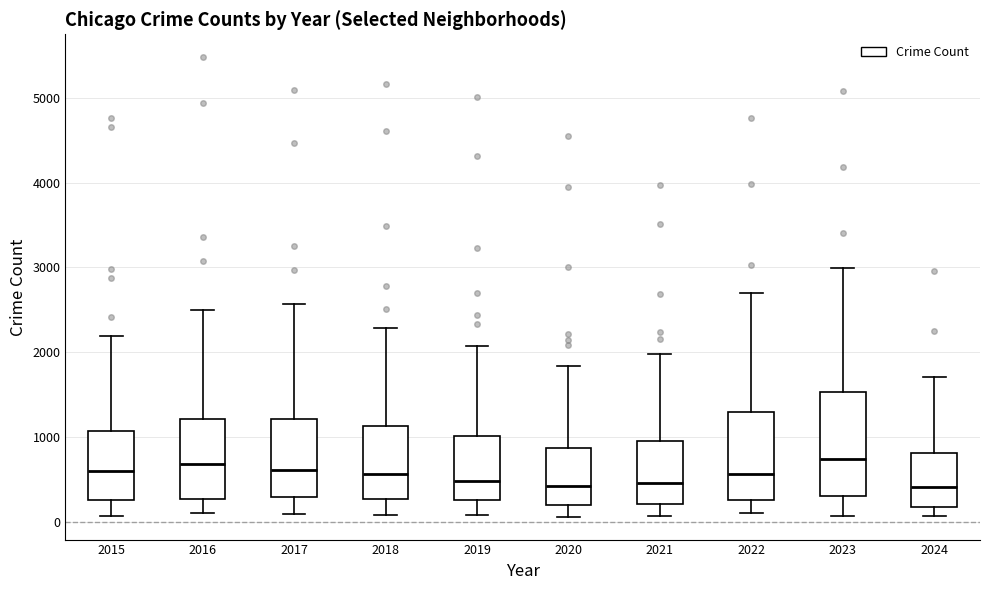

Where is the upper edge of the box at x = 2018 on the y-axis? The values are not printed on the chart, so give them approximately, as read against the axis.

1100